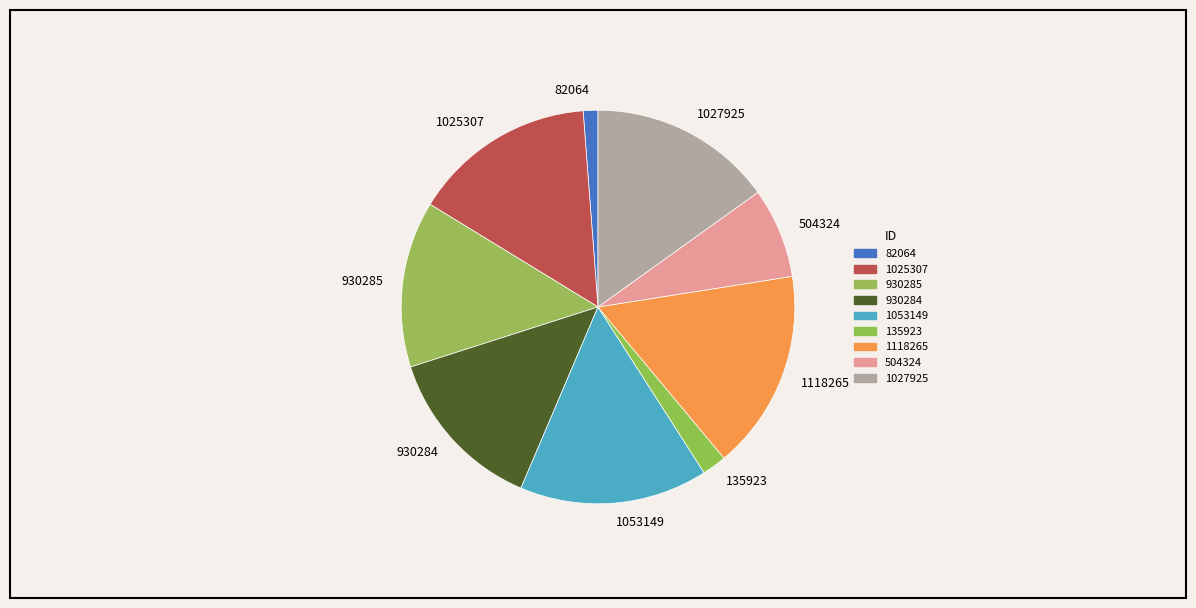

What is the largest slice in the pie chart?

1118265